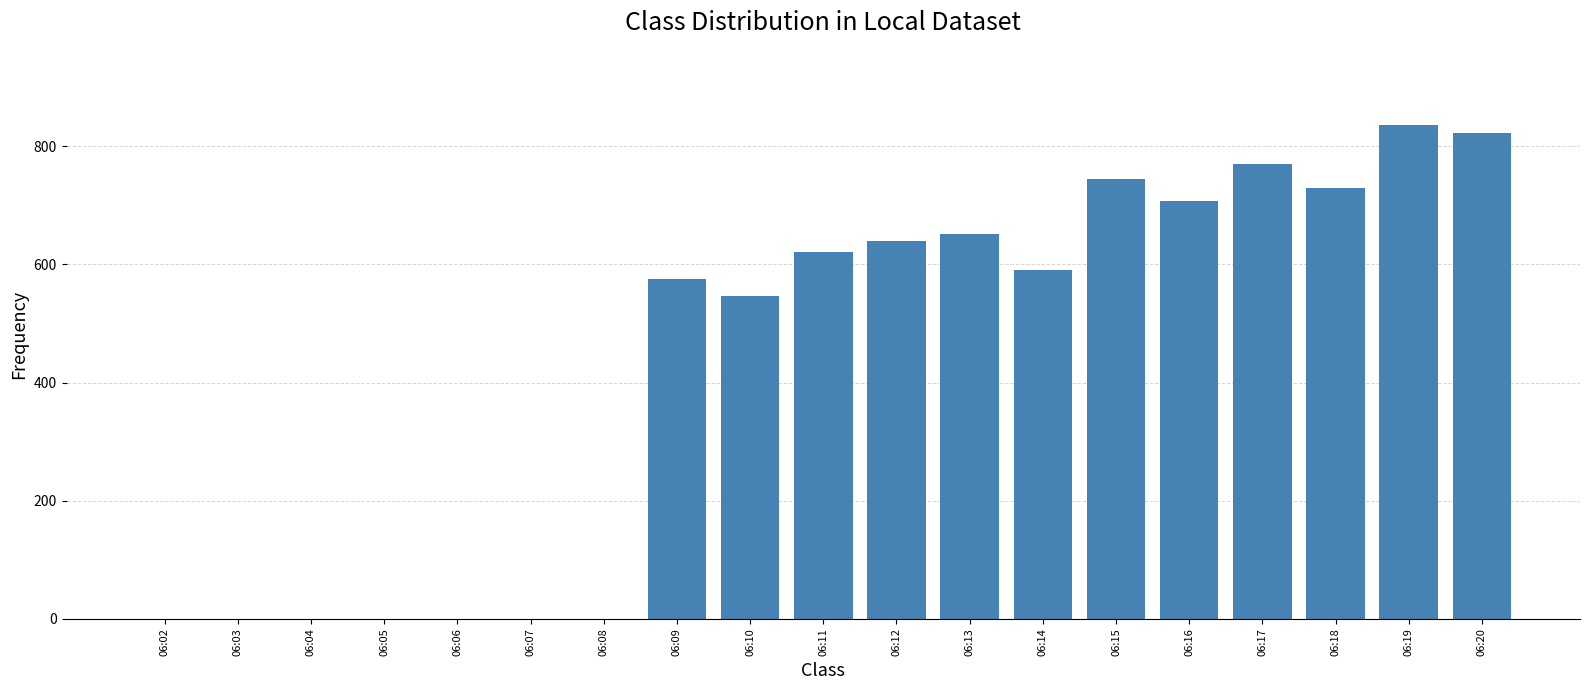

The chart shows a value of 823 at 06:20. True or false?

True